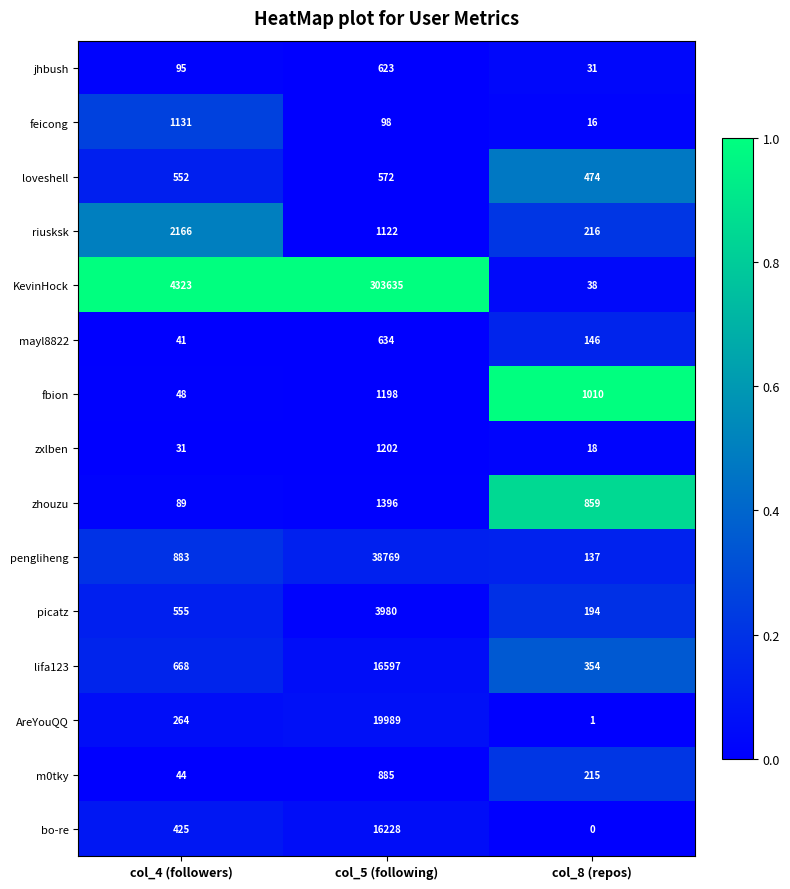

Rank the series by their maximum value, from lowest to highest.

loveshell, jhbush, mayl8822, m0tky, feicong, fbion, zxlben, zhouzu, riusksk, picatz, bo-re, lifa123, AreYouQQ, pengliheng, KevinHock